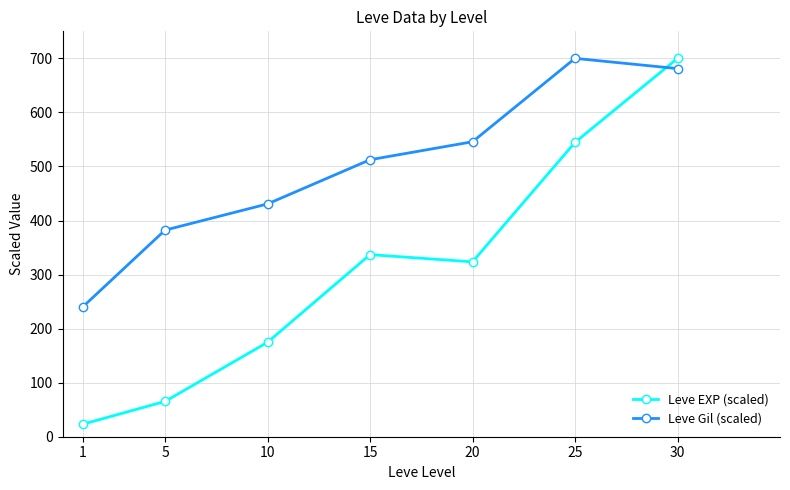

True or false: Leve Gil (scaled) has more than 2 interior local peaks.

False